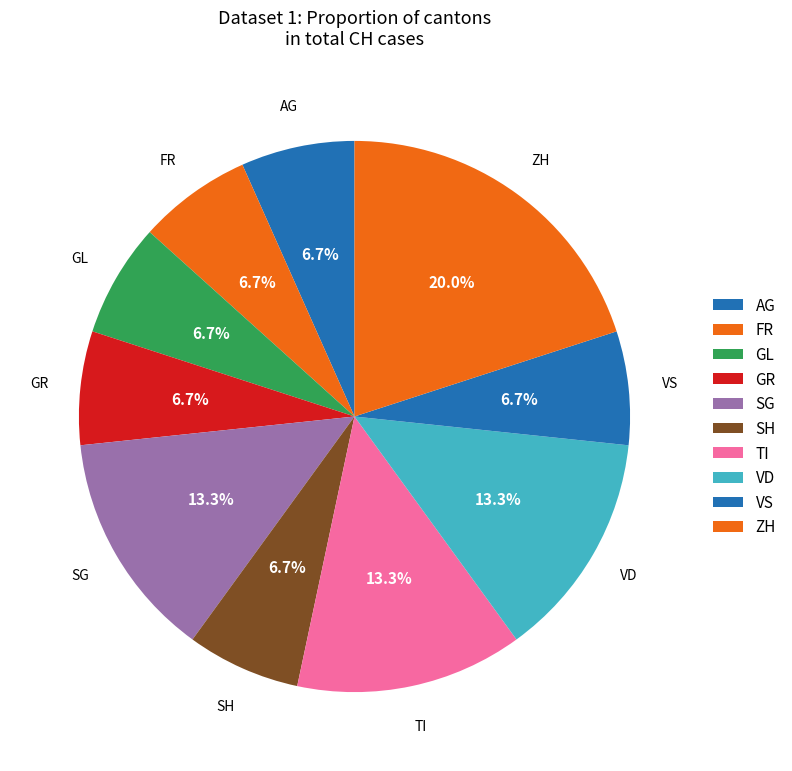

How many slices are in this pie chart?

10